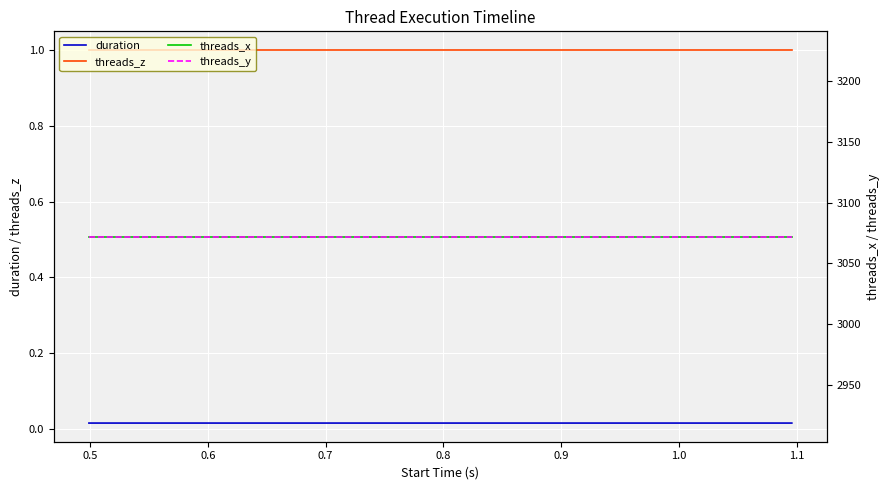

What is the minimum value for threads_z?

1.0